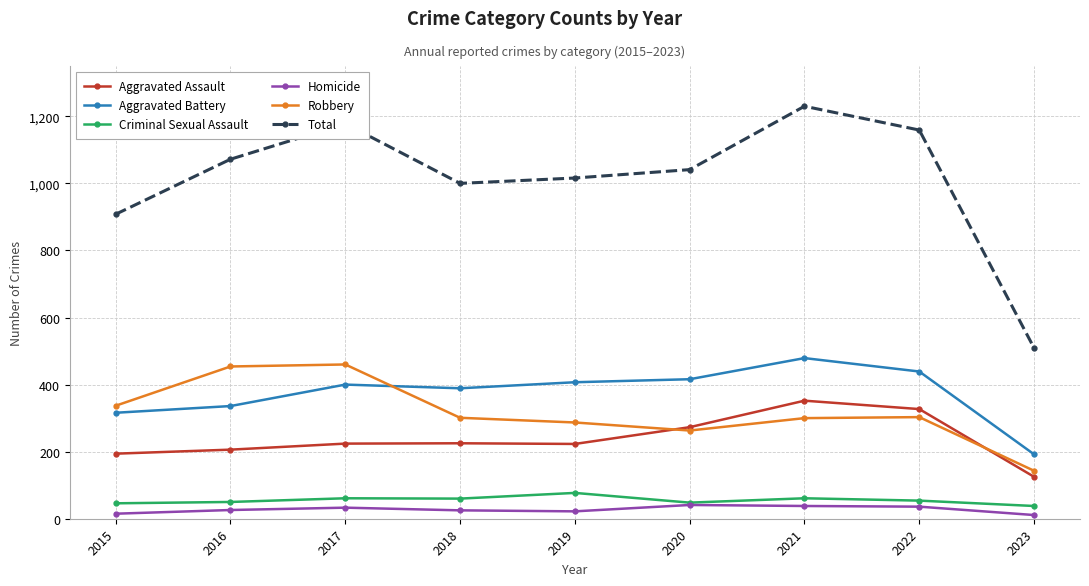

At which category is the sum across all series the highest?

2021